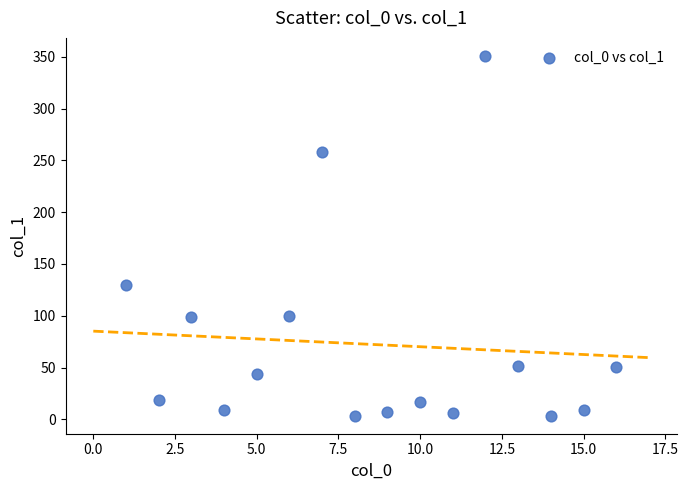

What is the range of X values (max minus min)?

15.0